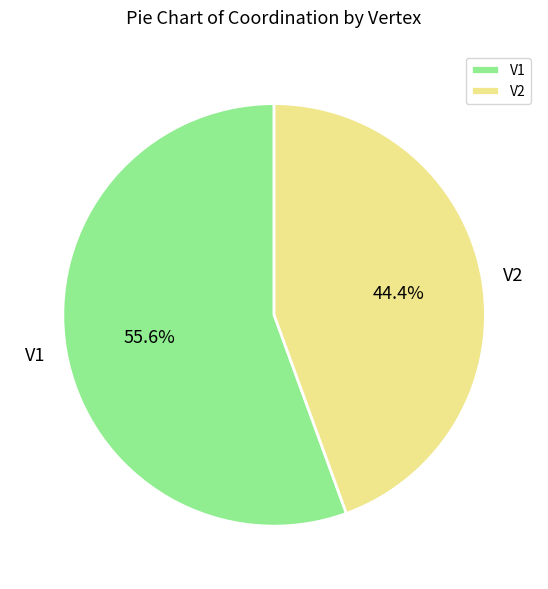

How much of the chart is everything except V2?

55.6%